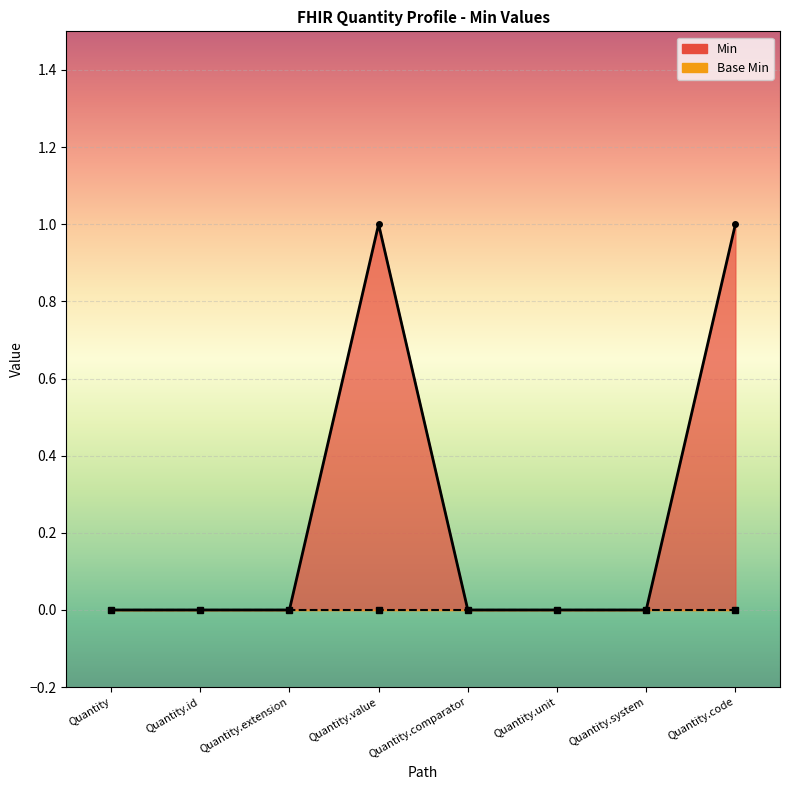

Is it true that the value at Quantity.code is 1?

True